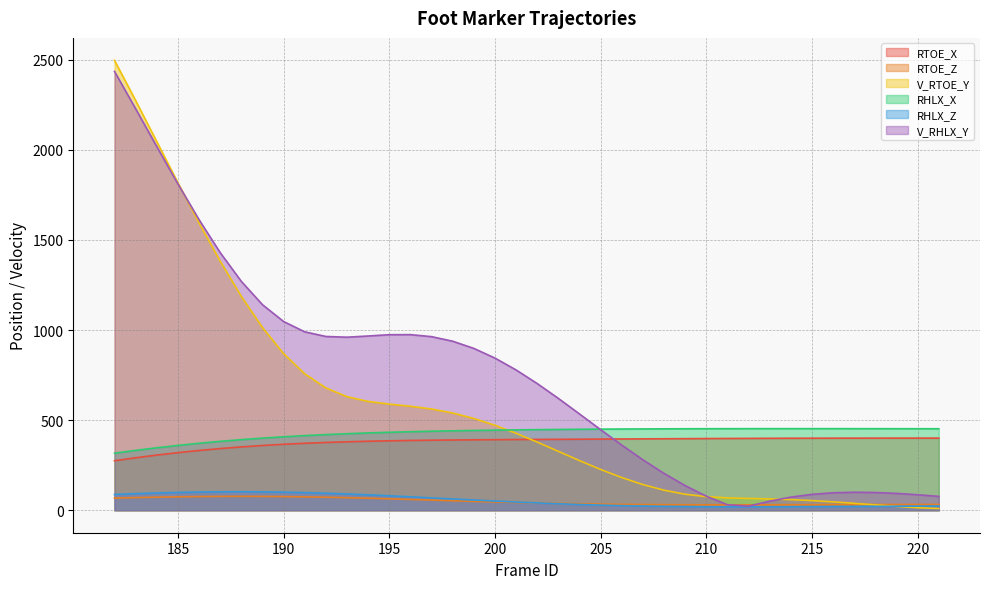

Which series changed the most between 192 and 216?

V_RHLX_Y